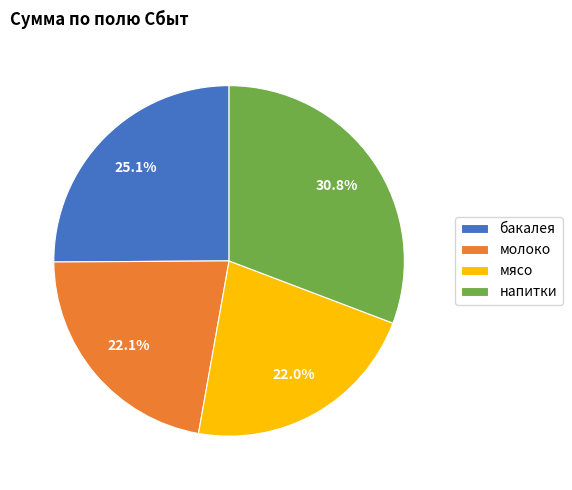

Which has a higher value, напитки or молоко?

напитки